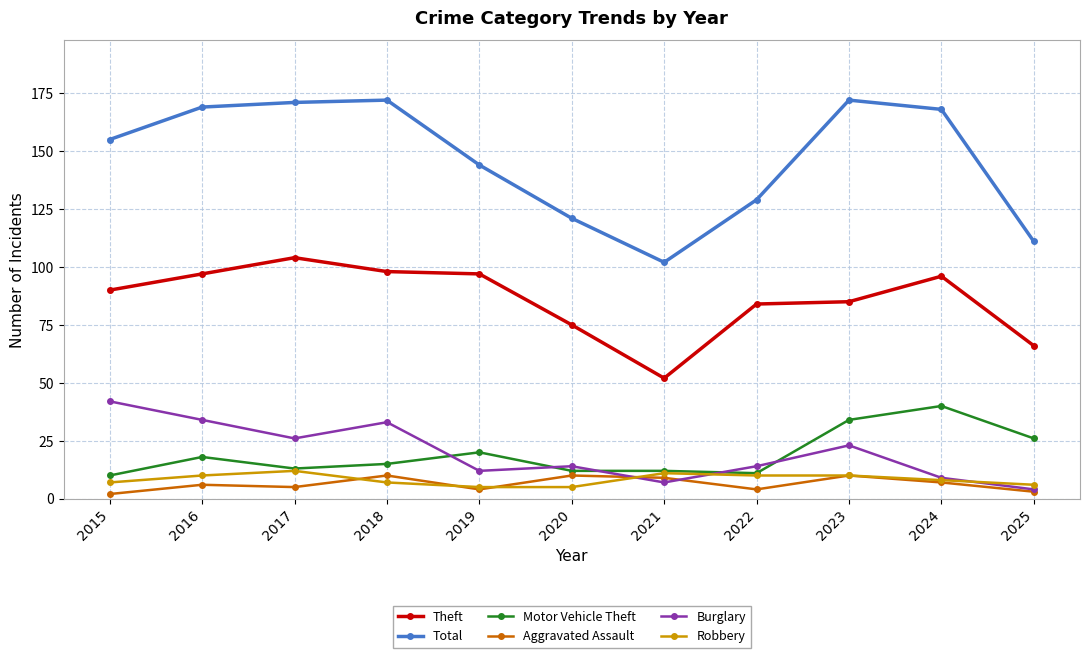

How many Aggravated Assault values are between 4 and 10?

9